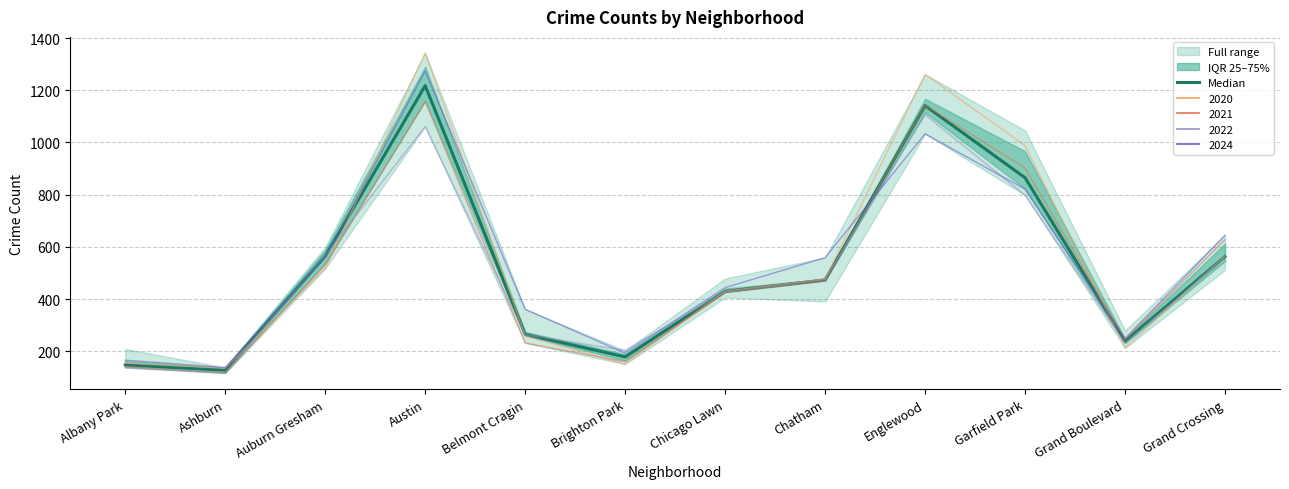

Approximately how many times larger is the value at Auburn Gresham compared to Albany Park?

3.8